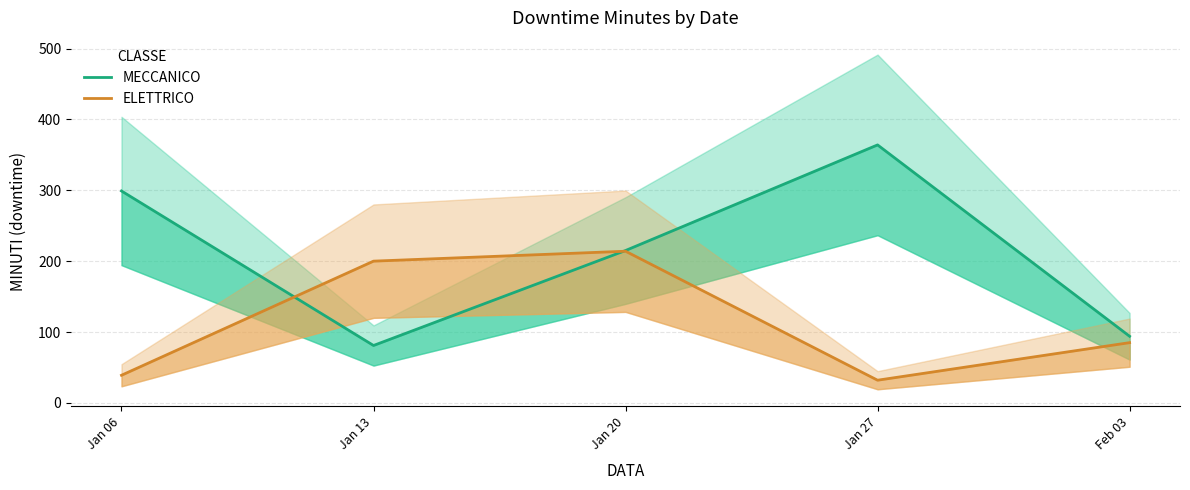

How many data points in MECCANICO are less than 215?

2